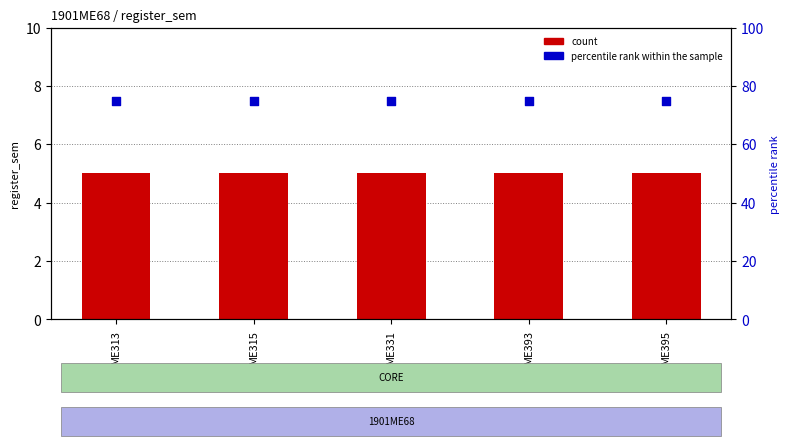

Is the value of percentile rank within the sample at ME315 greater than the value of count at ME395?

Yes